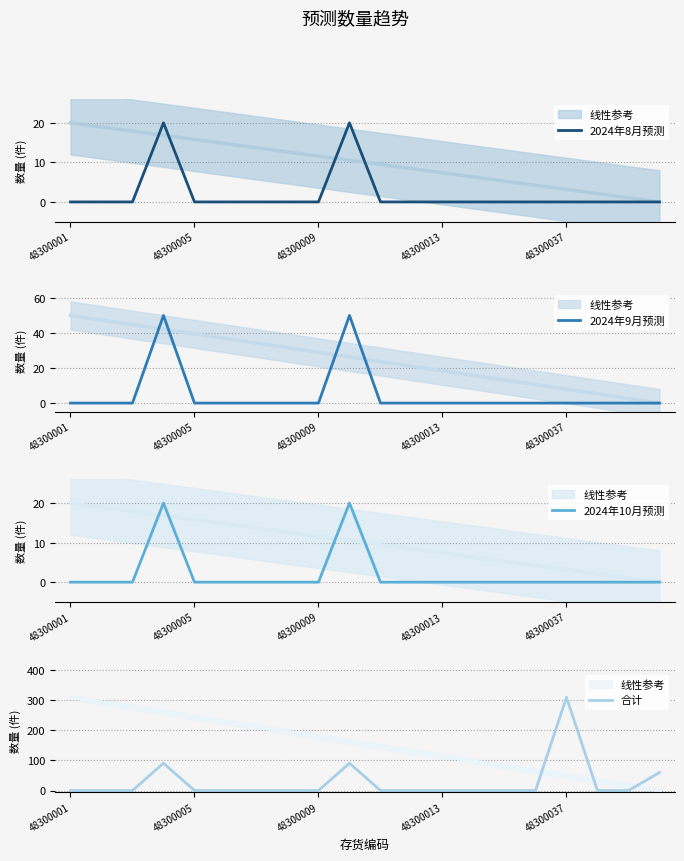

The 2024年8月预测 series shows -7 at 48300009. True or false?

False